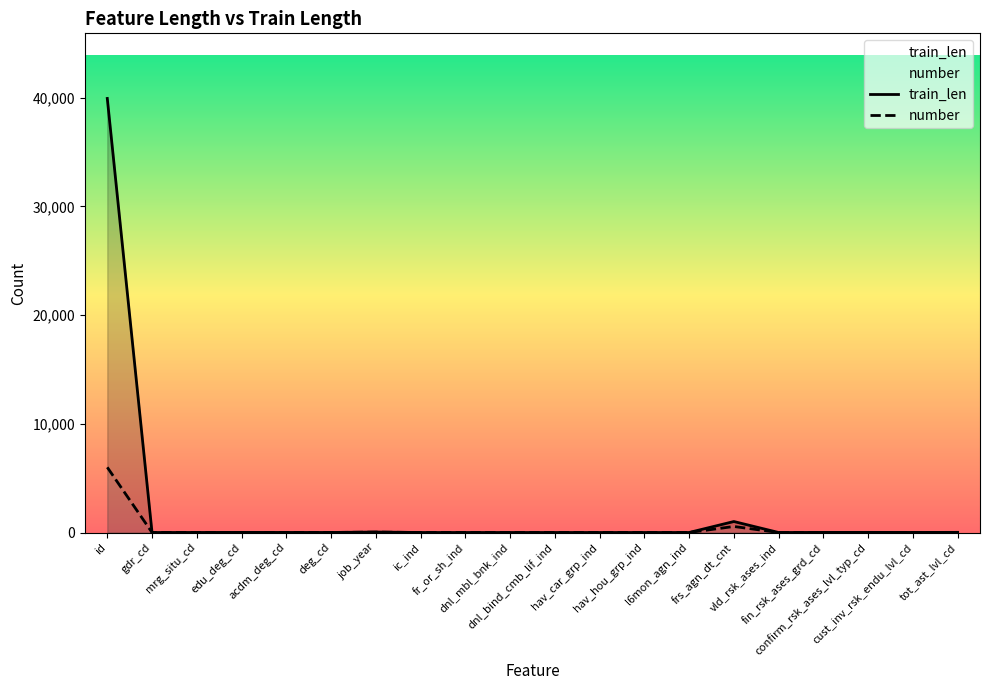

The train_len series shows 13 at edu_deg_cd. True or false?

True